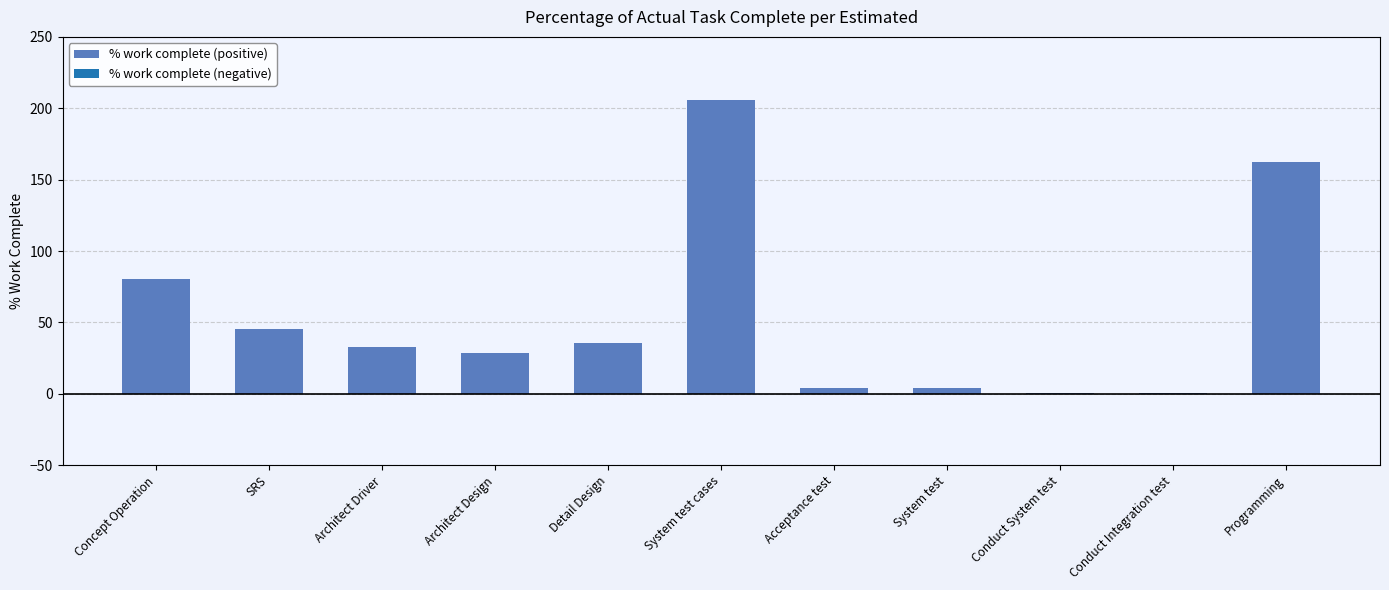

What value does the data have at SRS?

45.2